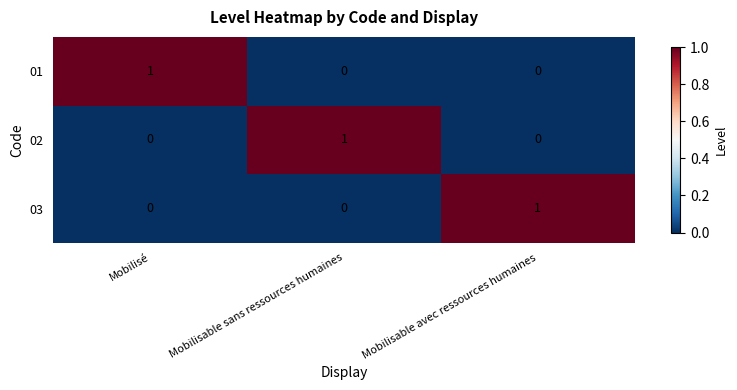

The value of 01 at Mobilisable avec ressources humaines is 0. True or false?

True